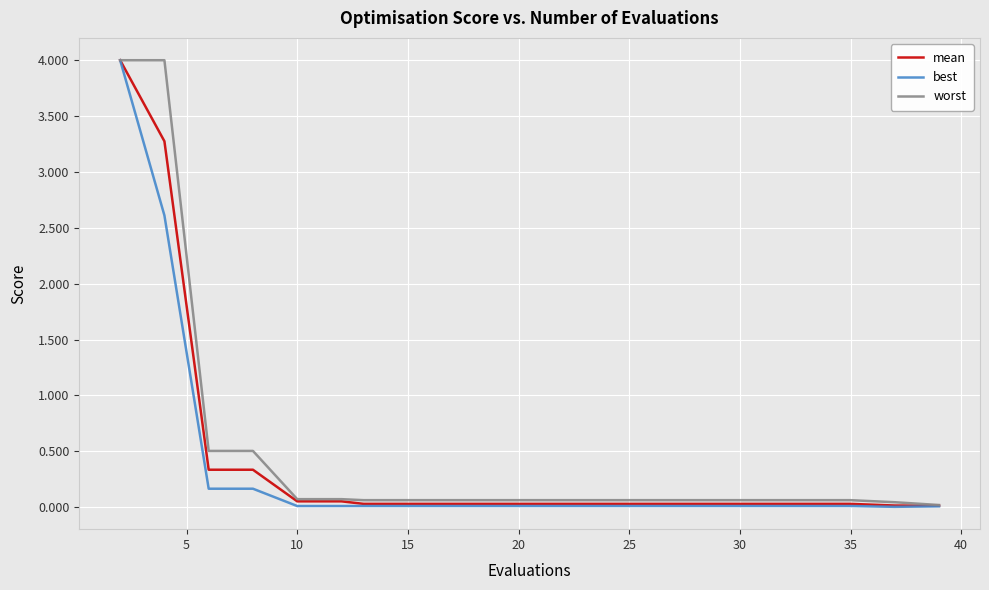

What is the highest value of the best series?

4.0